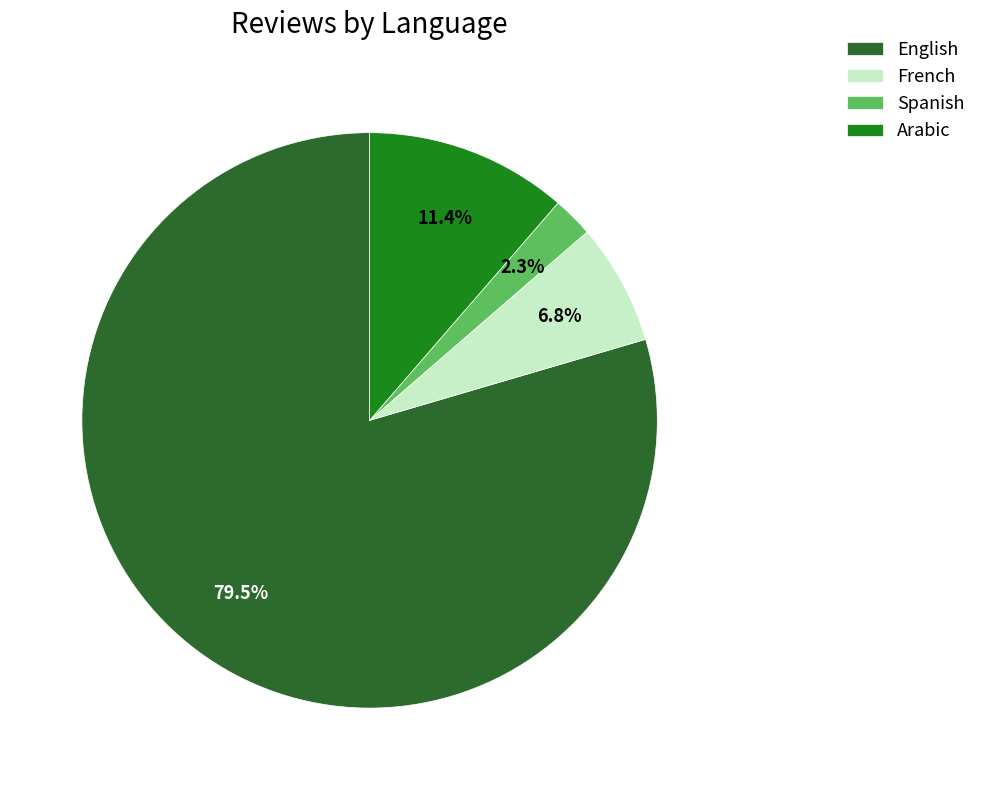

Which category has the biggest portion of the pie?

English